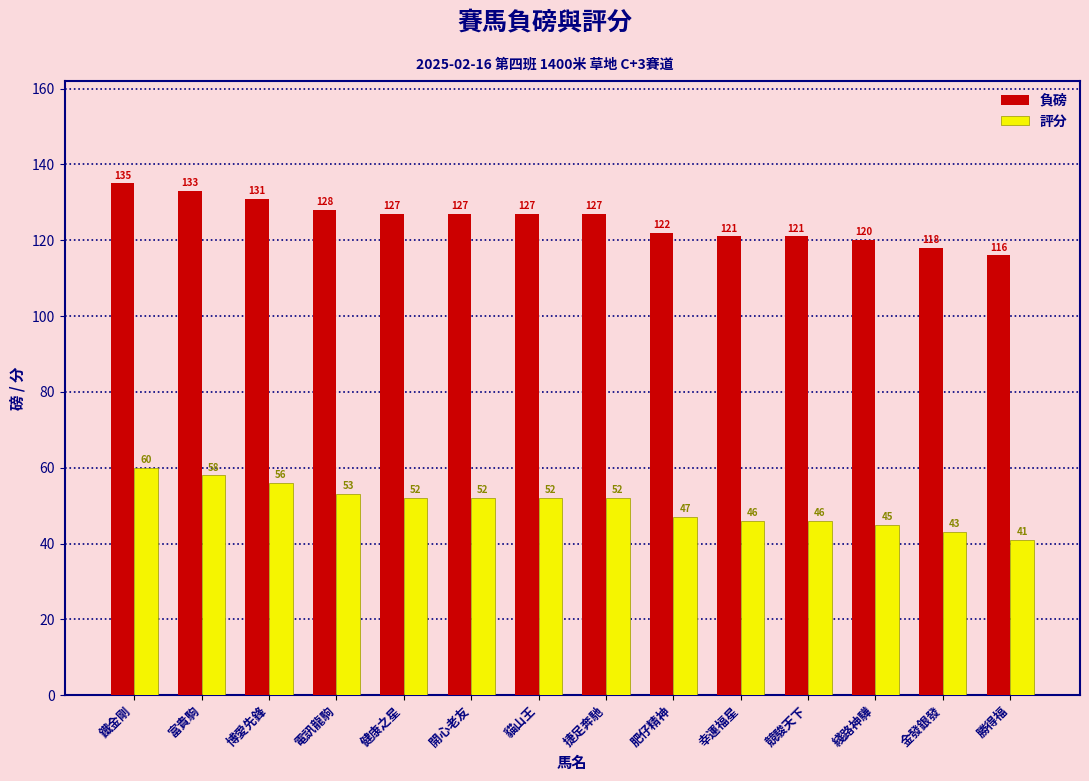

What is the average value of the 負磅 series?

125